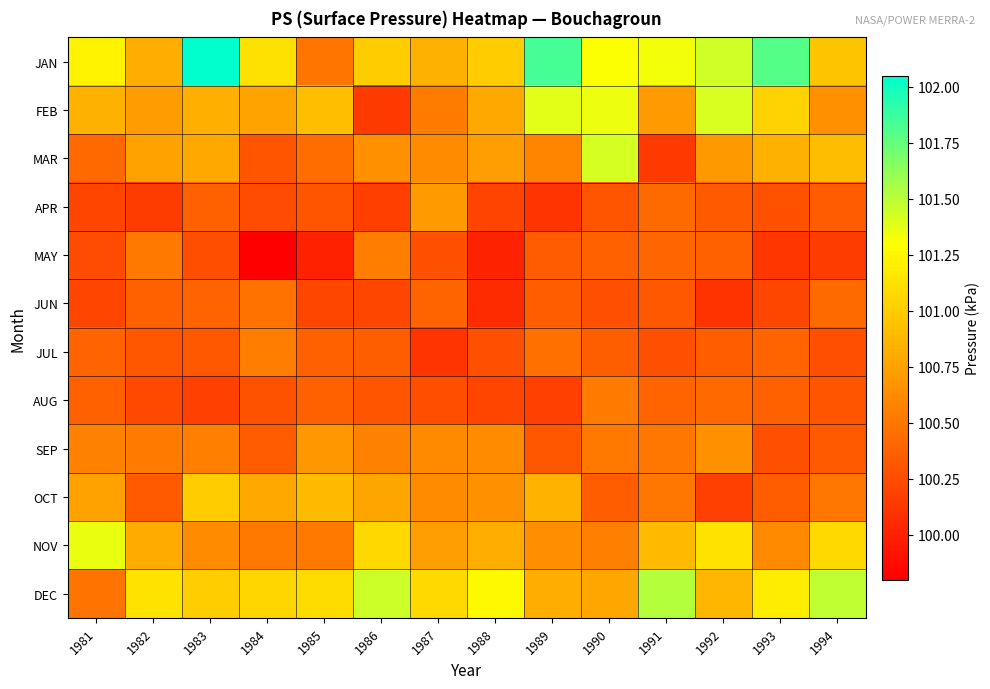

Reading left to right, extract all data points from this chart.

JAN: 1981=101.2	1982=100.8	1983=102.0	1984=101.1	1985=100.5	1986=101.0	1987=100.8	1988=101.0	1989=101.8	1990=101.3	1991=101.3	1992=101.4	1993=101.8	1994=101.0
FEB: 1981=100.8	1982=100.7	1983=100.8	1984=100.8	1985=100.9	1986=100.2	1987=100.5	1988=100.8	1989=101.4	1990=101.3	1991=100.7	1992=101.4	1993=101.0	1994=100.7
MAR: 1981=100.4	1982=100.8	1983=100.8	1984=100.3	1985=100.4	1986=100.7	1987=100.6	1988=100.7	1989=100.6	1990=101.4	1991=100.2	1992=100.7	1993=100.8	1994=100.9
APR: 1981=100.2	1982=100.2	1983=100.4	1984=100.2	1985=100.3	1986=100.2	1987=100.7	1988=100.2	1989=100.1	1990=100.3	1991=100.4	1992=100.3	1993=100.3	1994=100.3
MAY: 1981=100.2	1982=100.5	1983=100.3	1984=99.8	1985=100.0	1986=100.5	1987=100.3	1988=100.0	1989=100.3	1990=100.4	1991=100.4	1992=100.4	1993=100.1	1994=100.2
JUN: 1981=100.2	1982=100.4	1983=100.4	1984=100.5	1985=100.2	1986=100.2	1987=100.4	1988=100.1	1989=100.3	1990=100.3	1991=100.3	1992=100.1	1993=100.2	1994=100.4
JUL: 1981=100.4	1982=100.3	1983=100.3	1984=100.5	1985=100.4	1986=100.4	1987=100.1	1988=100.3	1989=100.5	1990=100.4	1991=100.3	1992=100.3	1993=100.4	1994=100.3
AUG: 1981=100.4	1982=100.2	1983=100.2	1984=100.3	1985=100.4	1986=100.3	1987=100.3	1988=100.2	1989=100.2	1990=100.5	1991=100.4	1992=100.4	1993=100.4	1994=100.3
SEP: 1981=100.6	1982=100.5	1983=100.5	1984=100.3	1985=100.7	1986=100.6	1987=100.6	1988=100.6	1989=100.3	1990=100.5	1991=100.5	1992=100.7	1993=100.3	1994=100.3
OCT: 1981=100.8	1982=100.3	1983=101.0	1984=100.8	1985=100.9	1986=100.8	1987=100.6	1988=100.7	1989=100.8	1990=100.3	1991=100.5	1992=100.2	1993=100.3	1994=100.5
NOV: 1981=101.4	1982=100.8	1983=100.6	1984=100.5	1985=100.5	1986=101.1	1987=100.7	1988=100.8	1989=100.6	1990=100.5	1991=100.9	1992=101.1	1993=100.6	1994=101.1
DEC: 1981=100.5	1982=101.1	1983=101.0	1984=101.1	1985=101.1	1986=101.5	1987=101.1	1988=101.3	1989=100.8	1990=100.8	1991=101.5	1992=100.9	1993=101.2	1994=101.5